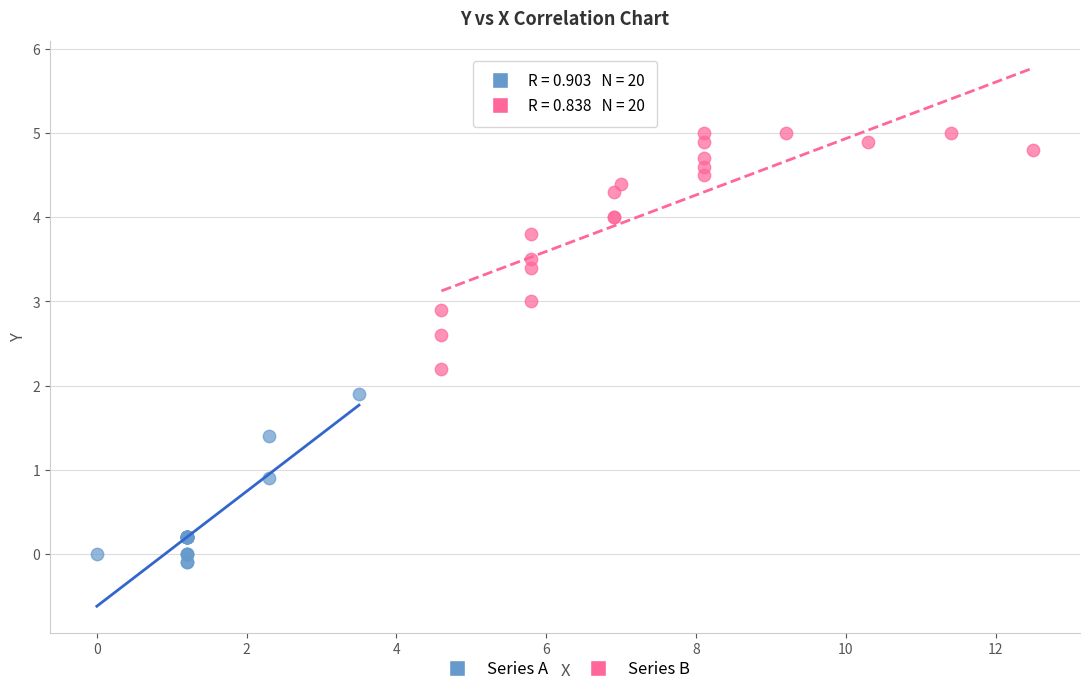

Which series contains the lowest Y value?

Series A